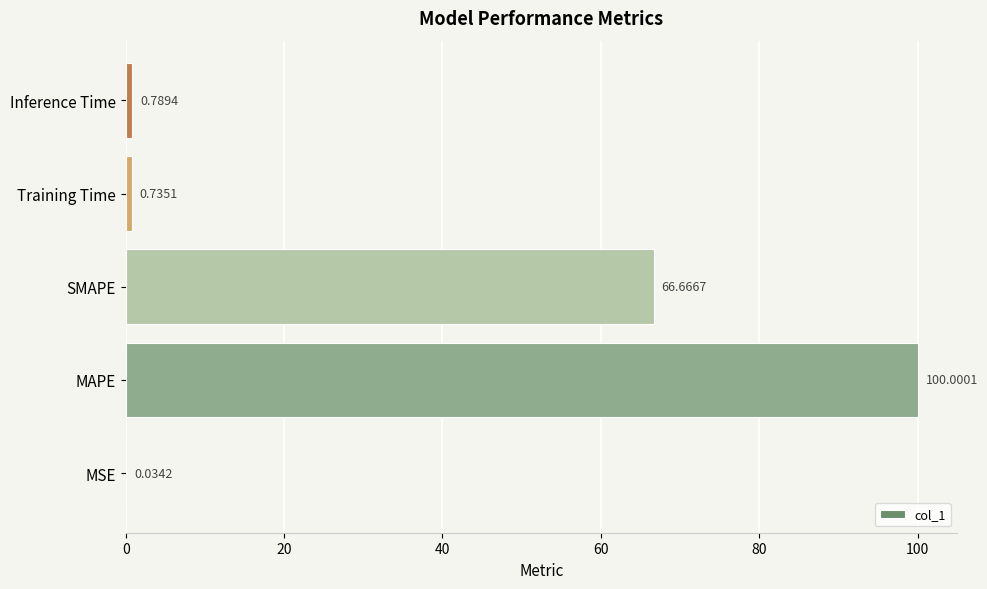

How many data points does each series have?

5